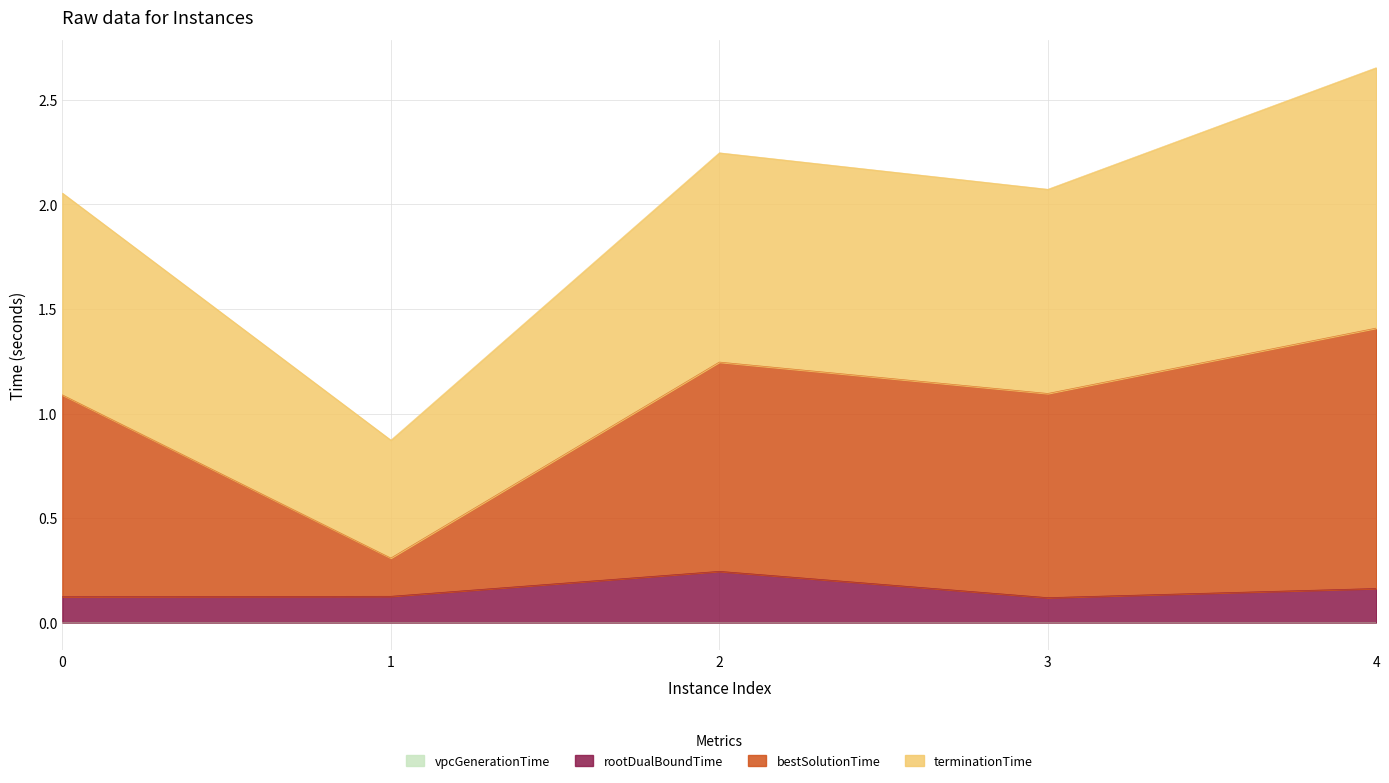

At which category is the sum across all series the highest?

4